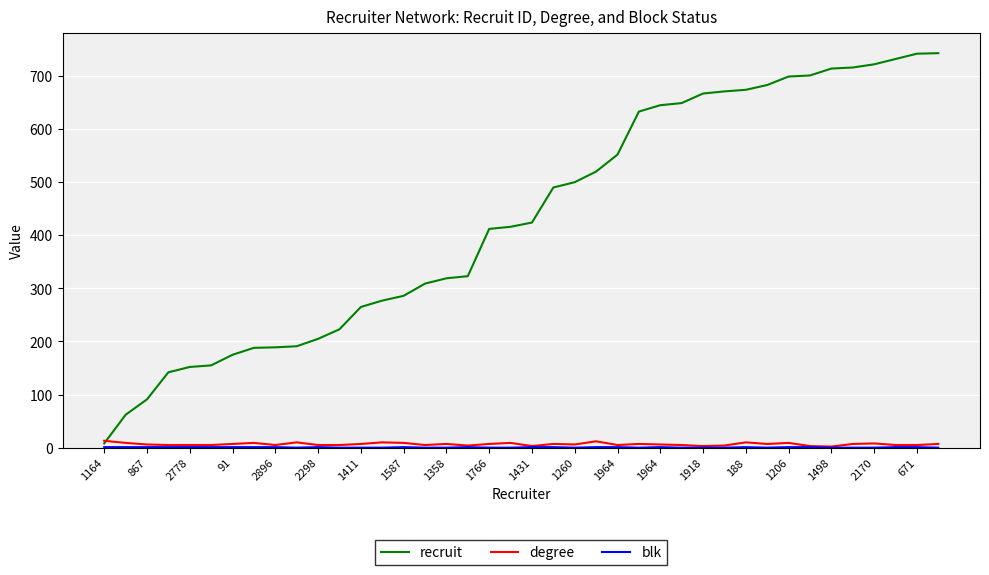

Which series has the widest spread of values?

recruit